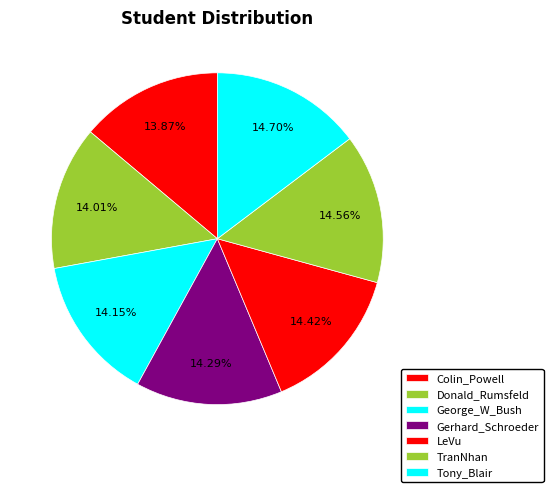

True or false: Gerhard_Schroeder accounts for 14% of the total.

True